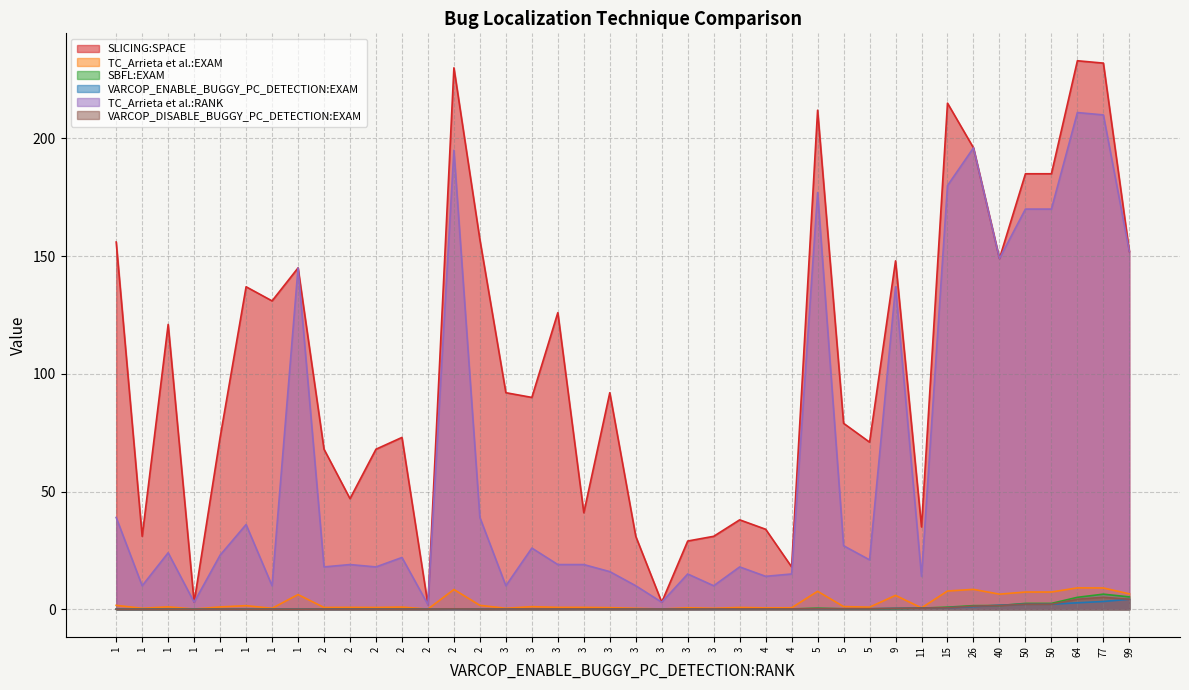

Where is TC_Arrieta et al.:EXAM nearest to the value 4?

8